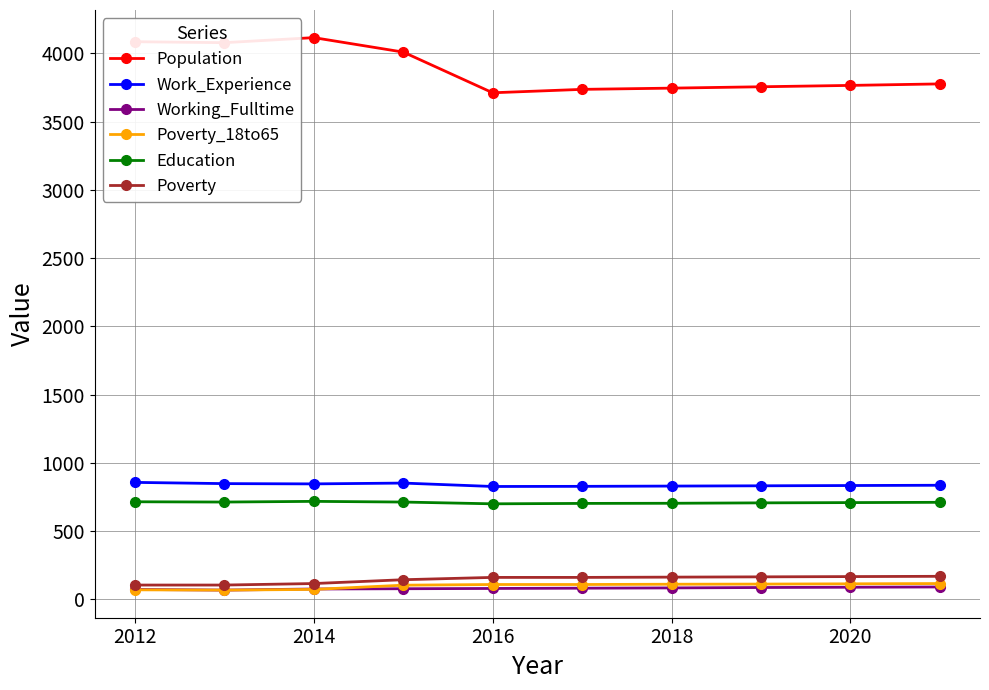

At how many categories does at least one series exceed 1095?

10